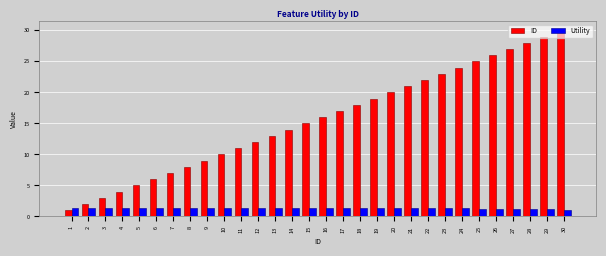

At 21, list the series in order from largest to smallest.

ID, Utility